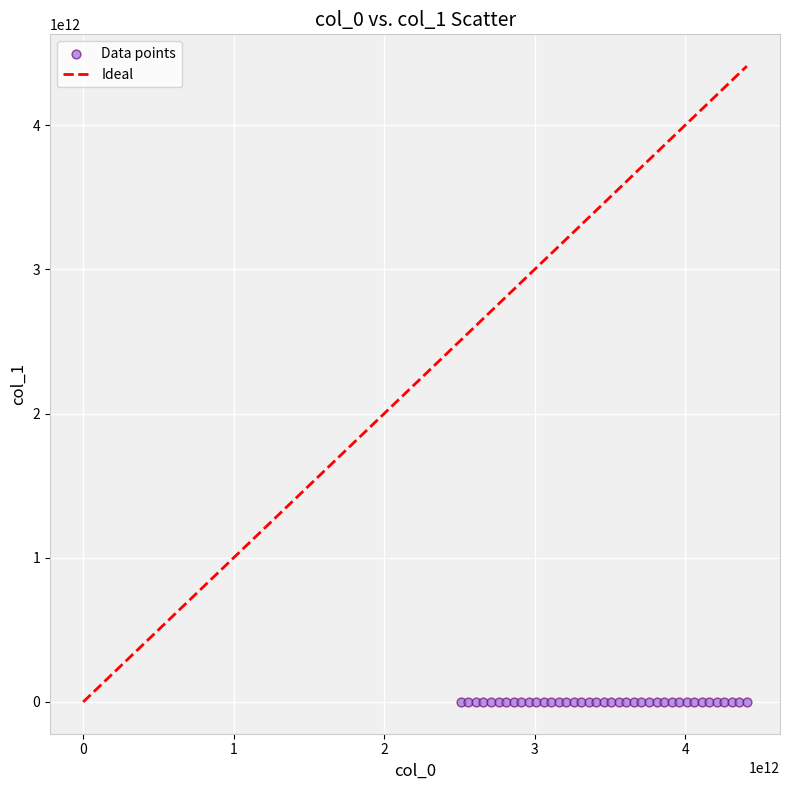

What is the range of X values (max minus min)?

1900000000000.0